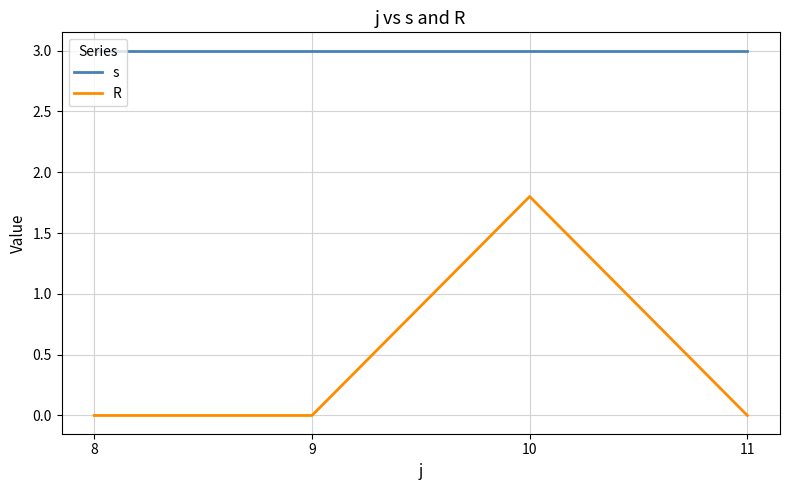

Rank the series at 10 from lowest to highest value.

R, s